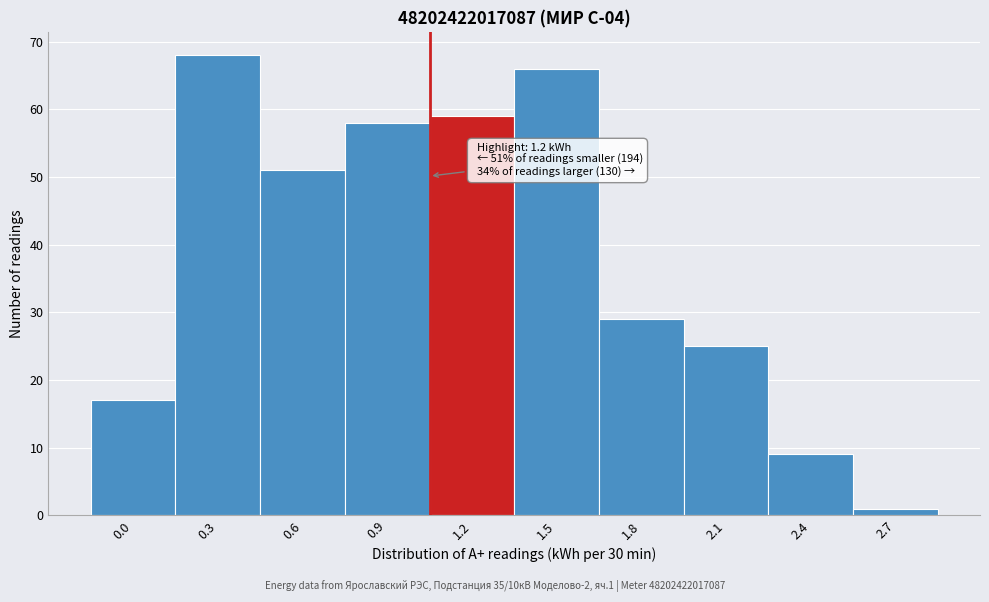

Reading left to right, transcribe all the data shown in this chart.

0.0=17	0.3=68	0.6=51	0.9=58	1.2=59	1.5=66	1.8=29	2.1=25	2.4=9	2.7=1